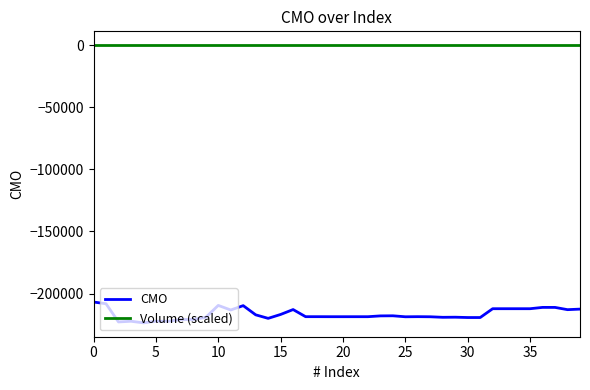

Which series has the widest spread of values?

CMO